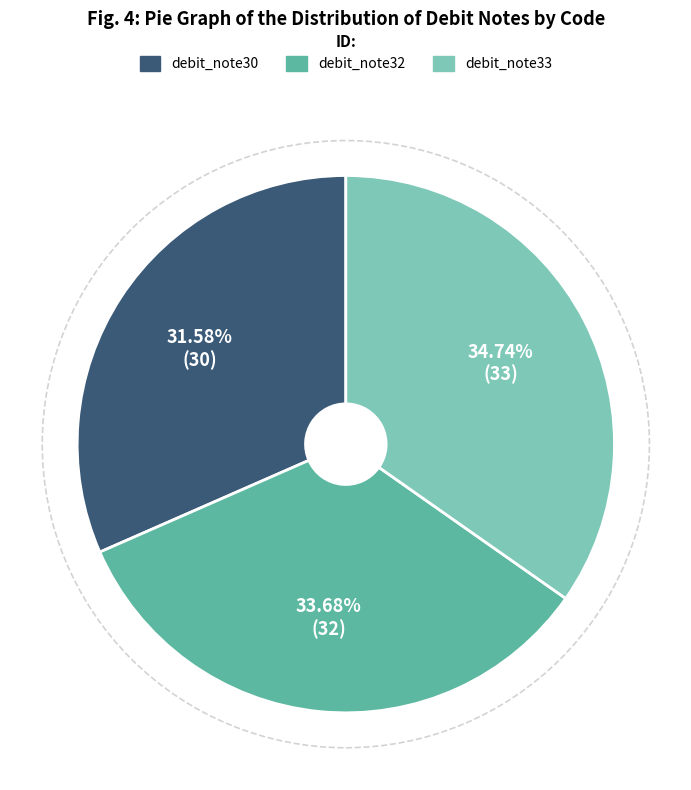

True or false: debit_note33 accounts for 35% of the total.

True